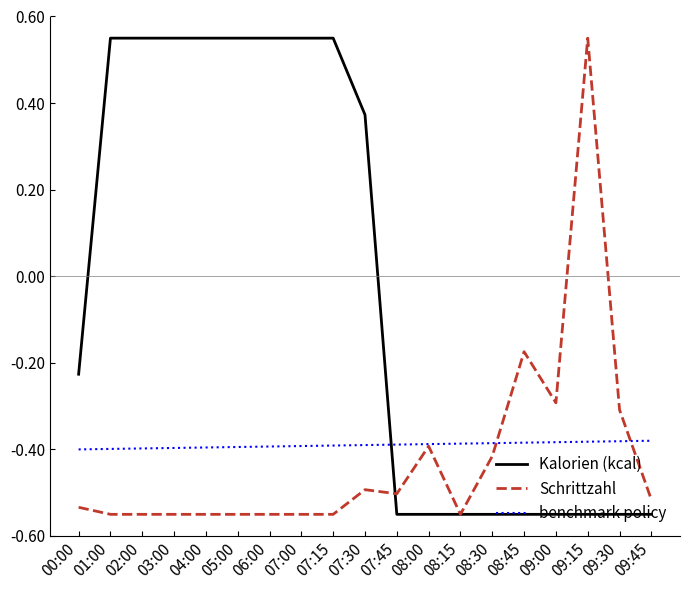

Where is Schrittzahl nearest to the value 0?

08:45